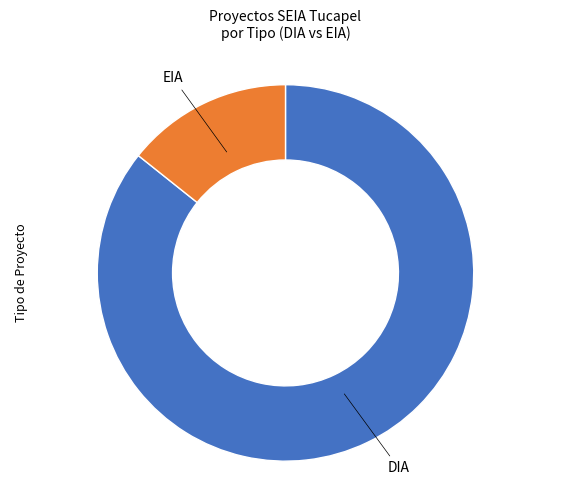

Is there a majority slice in this chart?

Yes